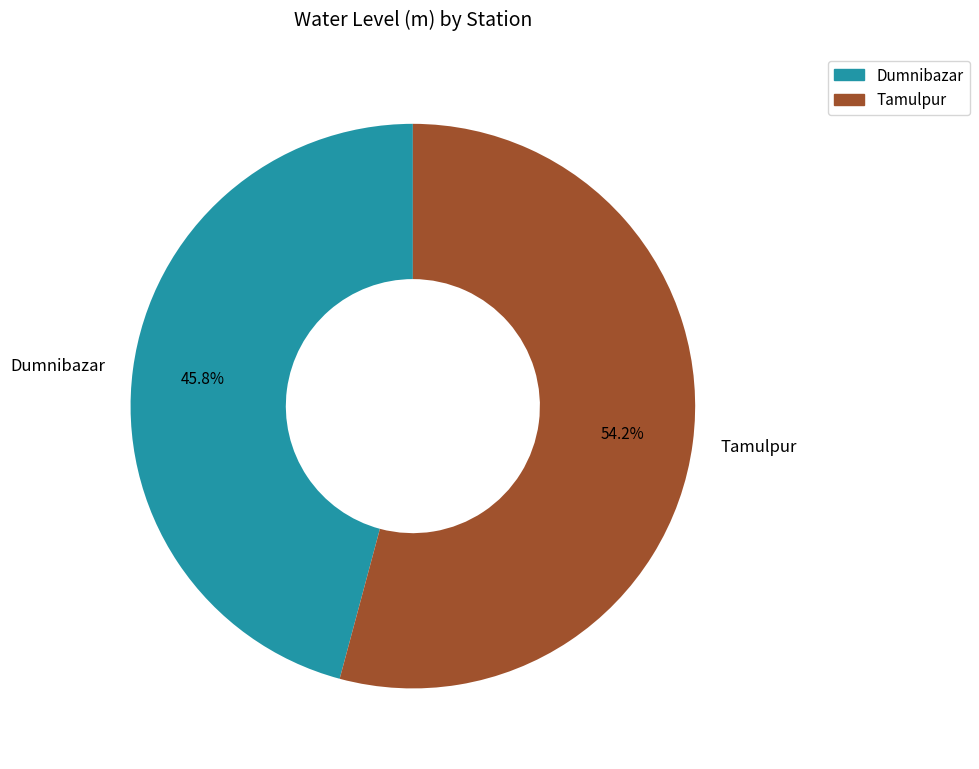

To the nearest percent, what is the difference between the largest and smallest slice percentages?

8%